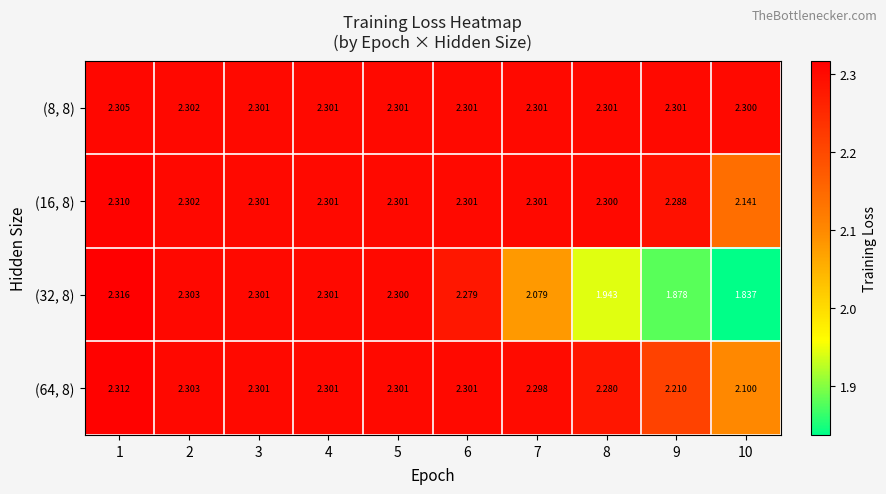

Is the value of (16, 8) at 4 greater than the value of (8, 8) at 10?

Yes